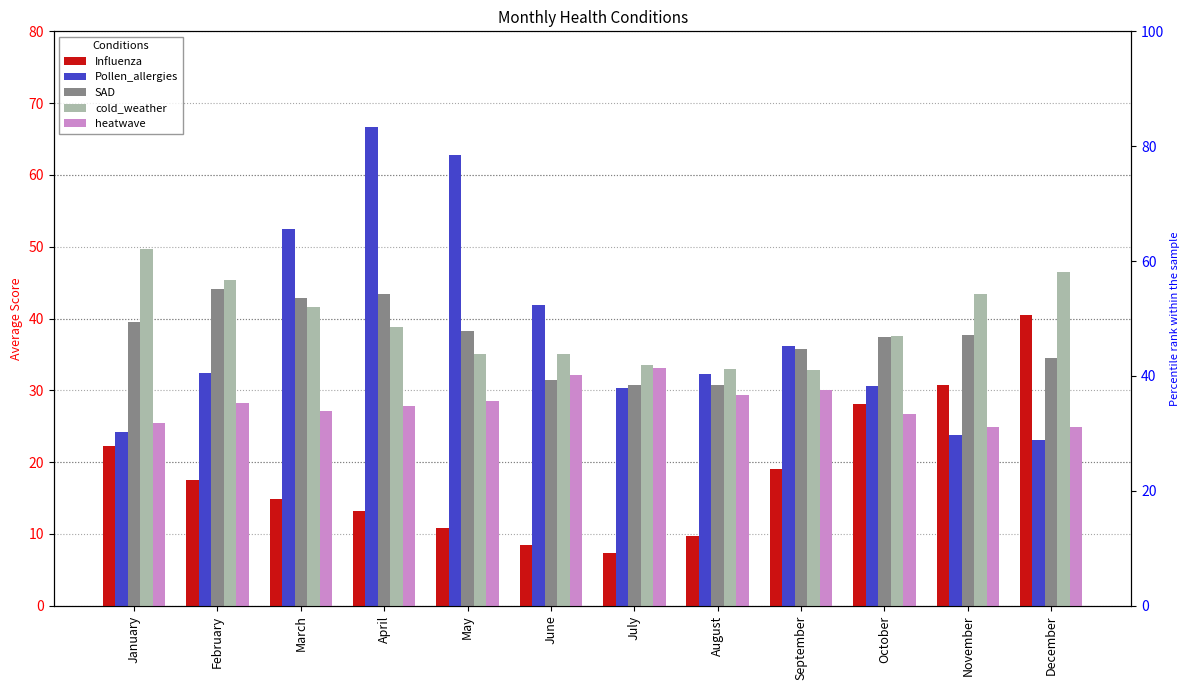

Which has a higher value, August or September?

September